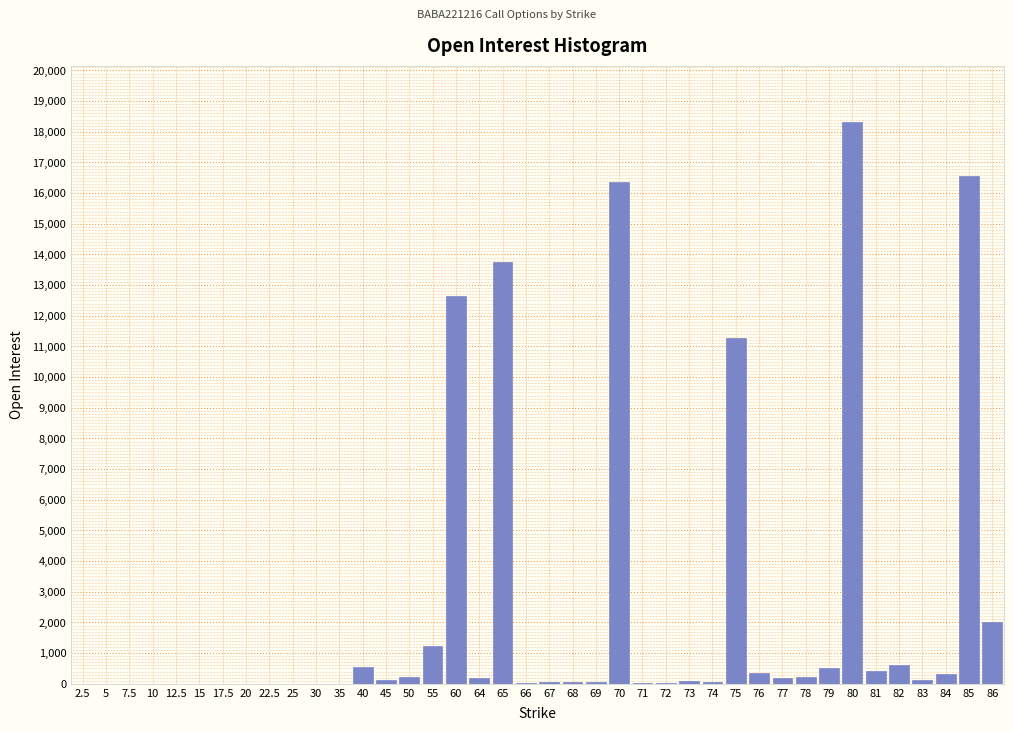

What is the sum of all values?

96410